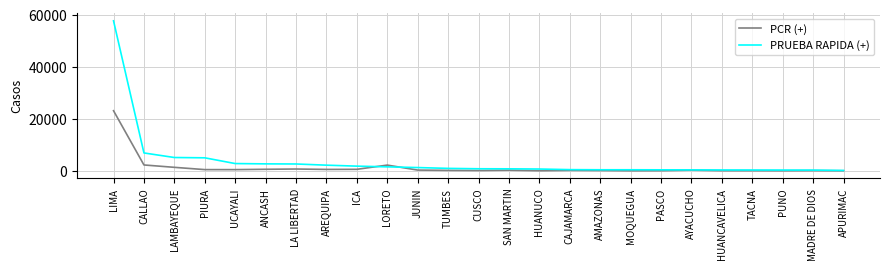

How many values in the PRUEBA RAPIDA (+) series are below 783?

12